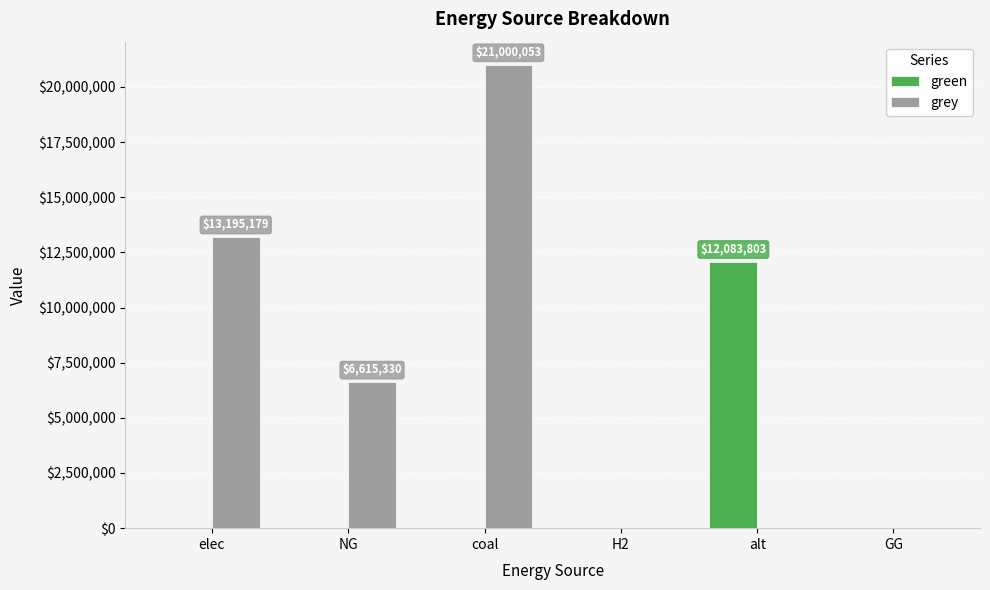

The green series shows -3701945.4 at H2. True or false?

False